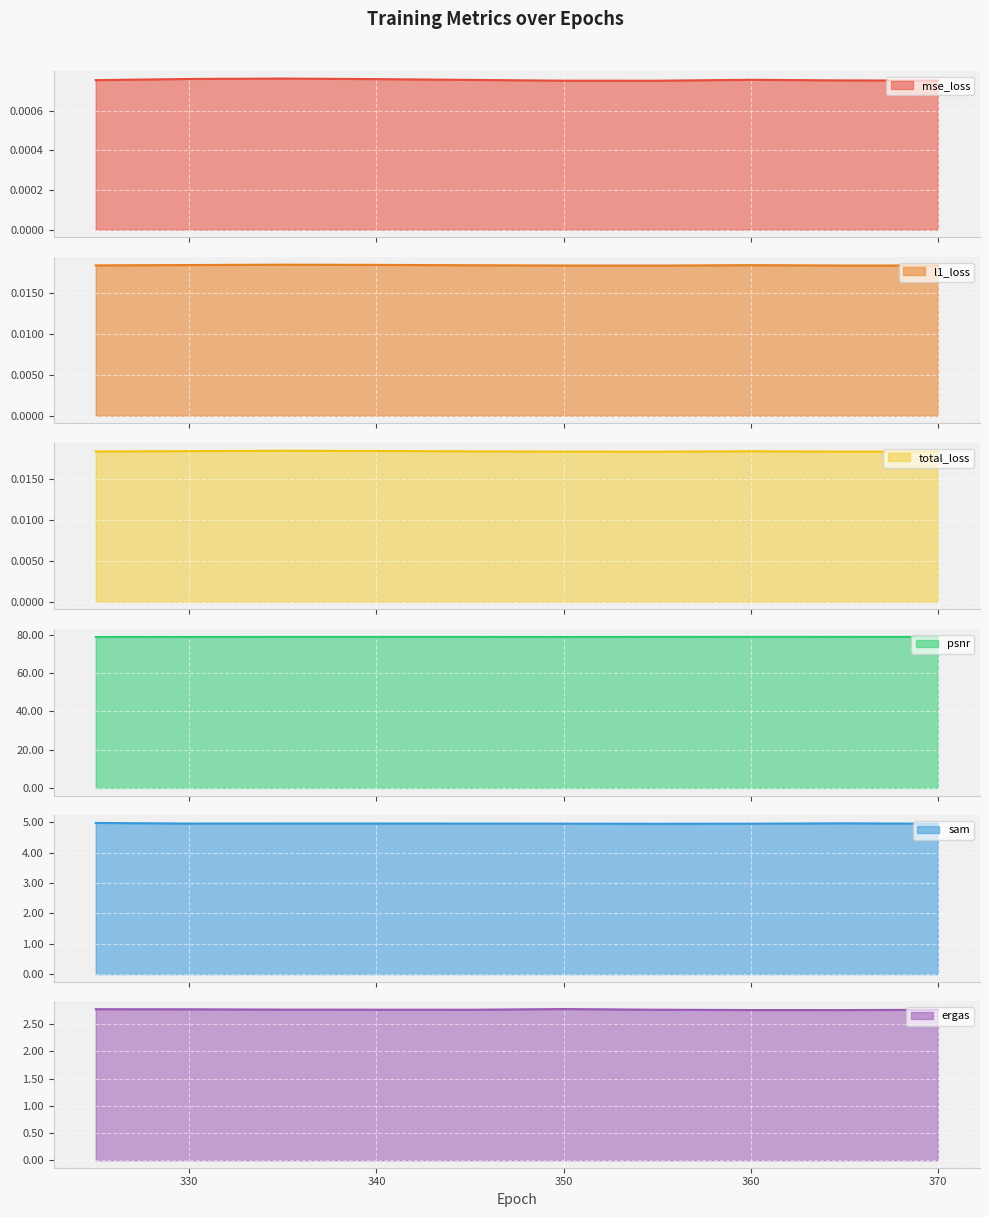

What is the lowest value of the sam series?

4.9